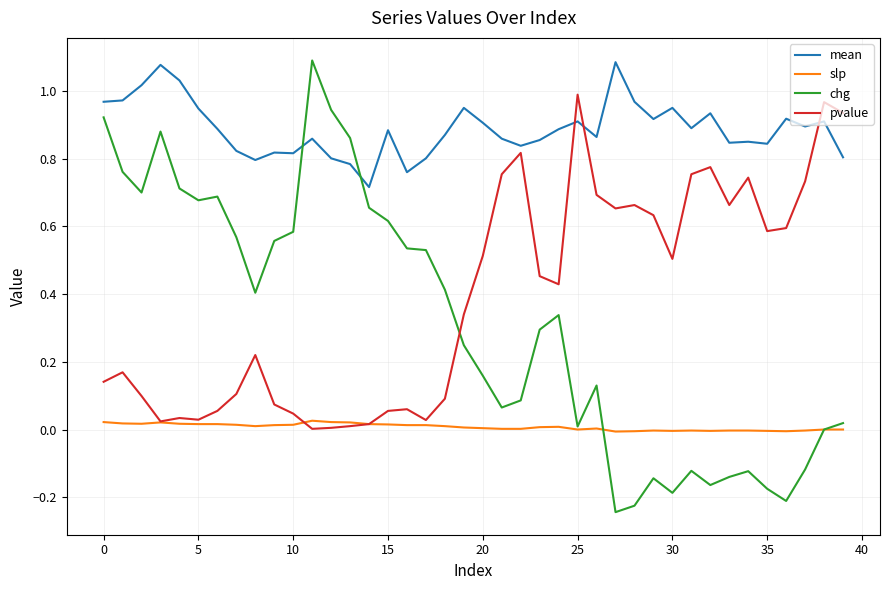

True or false: slp and mean intersect in this chart.

False